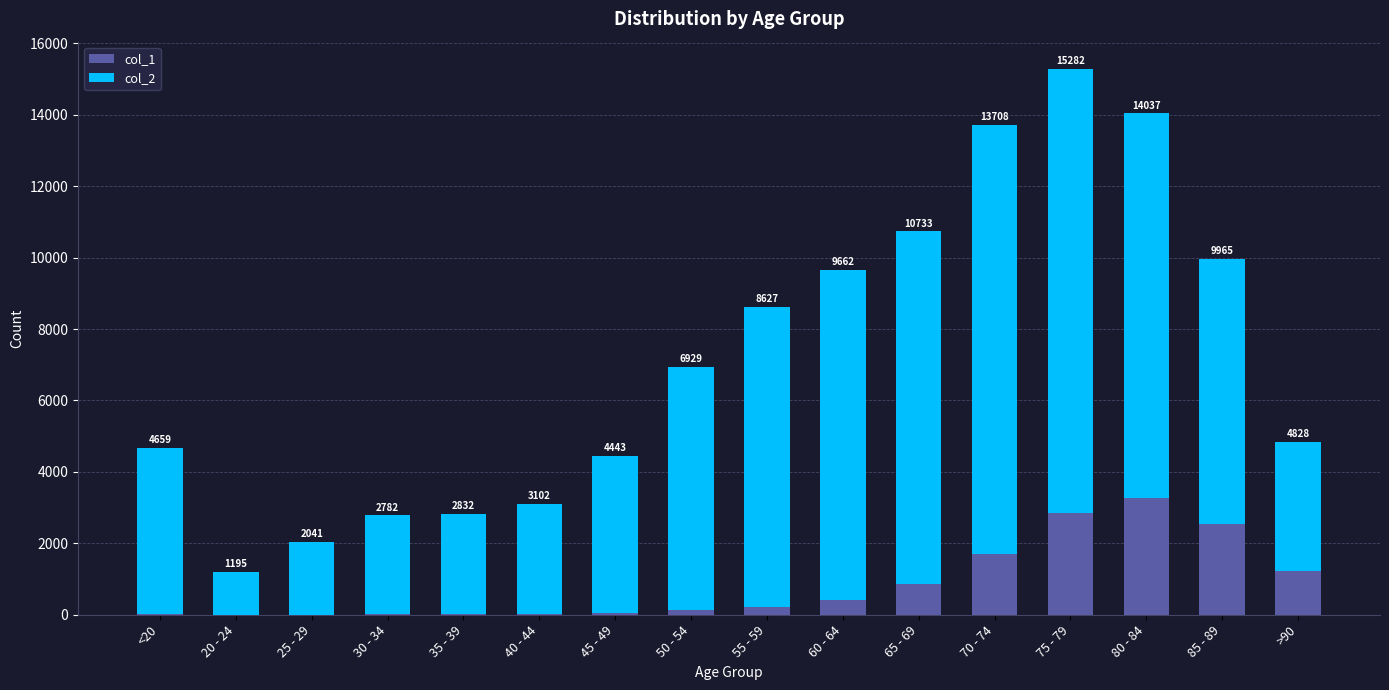

Does the chart contain stacked bars?

Yes